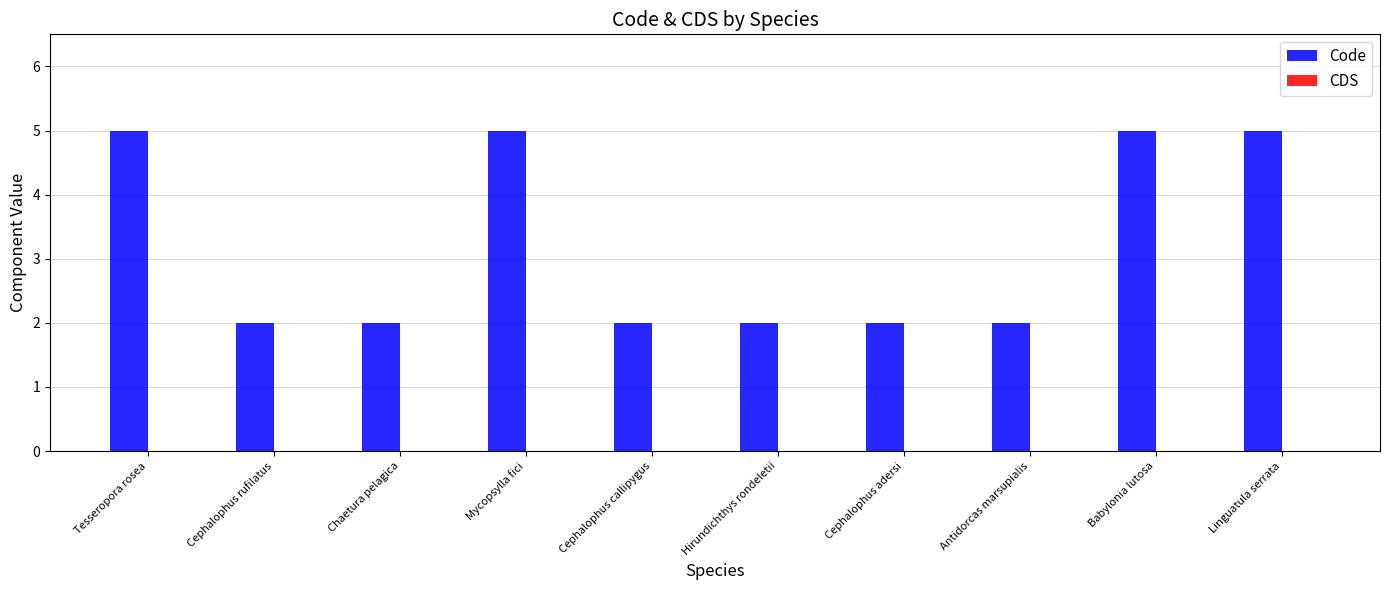

Approximately how many times larger is the value at Cephalophus callipygus compared to Tesseropora rosea?

0.4